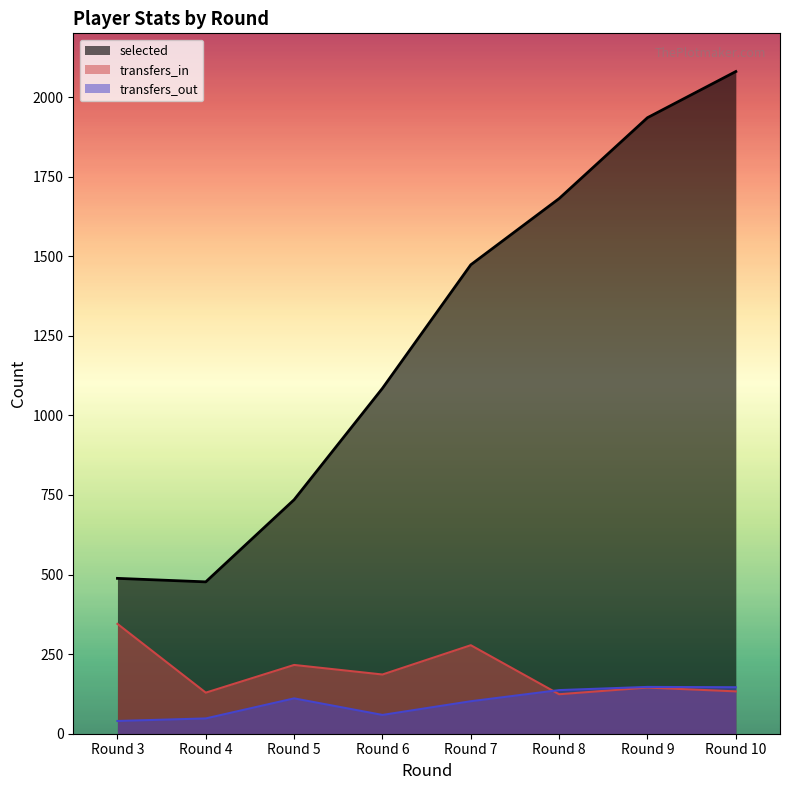

Is it true that selected equals 1085 at Round 6?

True